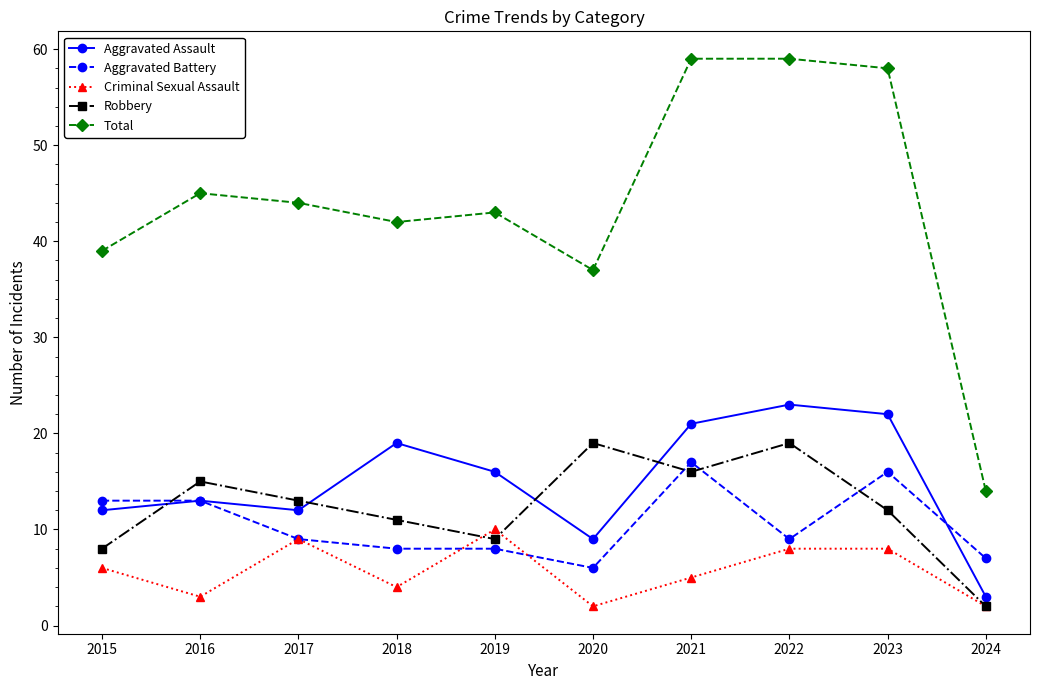

Reading left to right, transcribe all the data shown in this chart.

Aggravated Assault: 2015=12	2016=13	2017=12	2018=19	2019=16	2020=9	2021=21	2022=23	2023=22	2024=3
Aggravated Battery: 2015=13	2016=13	2017=9	2018=8	2019=8	2020=6	2021=17	2022=9	2023=16	2024=7
Criminal Sexual Assault: 2015=6	2016=3	2017=9	2018=4	2019=10	2020=2	2021=5	2022=8	2023=8	2024=2
Robbery: 2015=8	2016=15	2017=13	2018=11	2019=9	2020=19	2021=16	2022=19	2023=12	2024=2
Total: 2015=39	2016=45	2017=44	2018=42	2019=43	2020=37	2021=59	2022=59	2023=58	2024=14